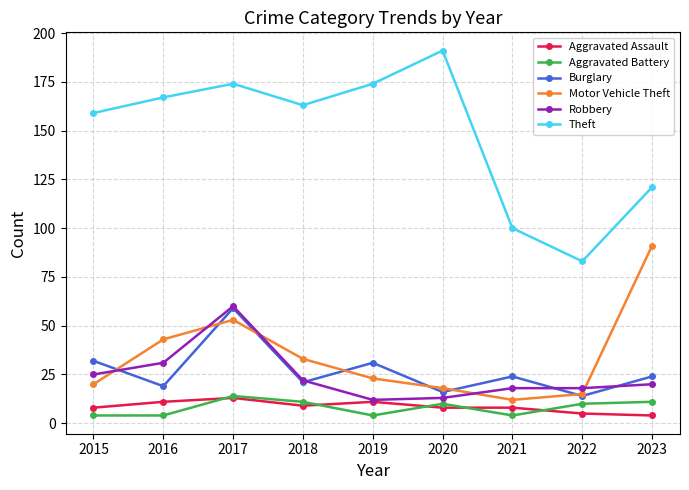

What is the total value across all series at 2019?

255